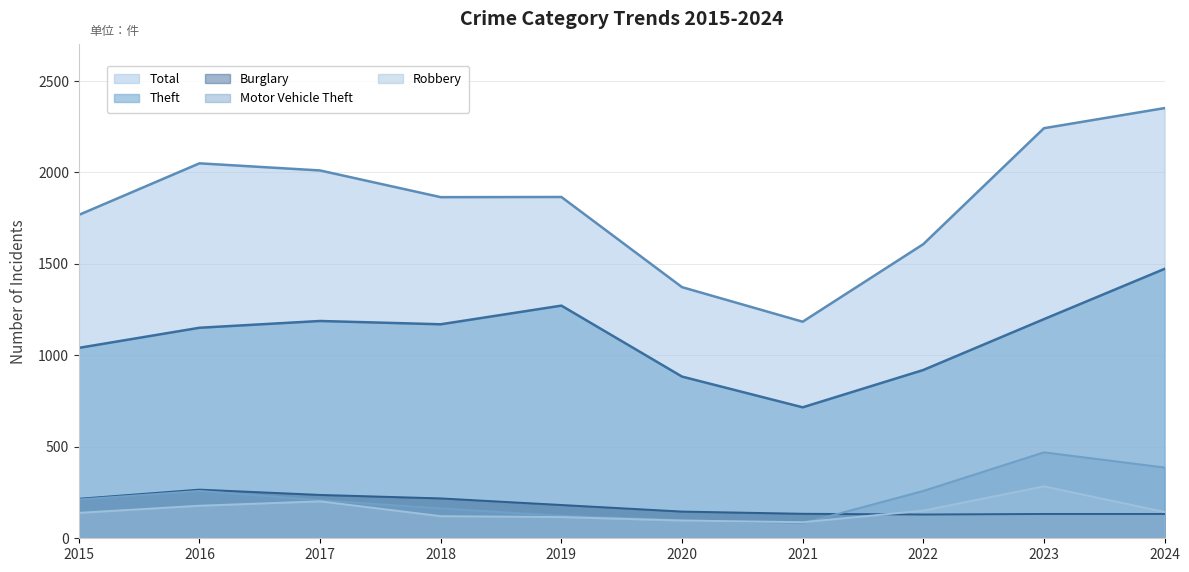

True or false: Theft and Total cross at least once.

False